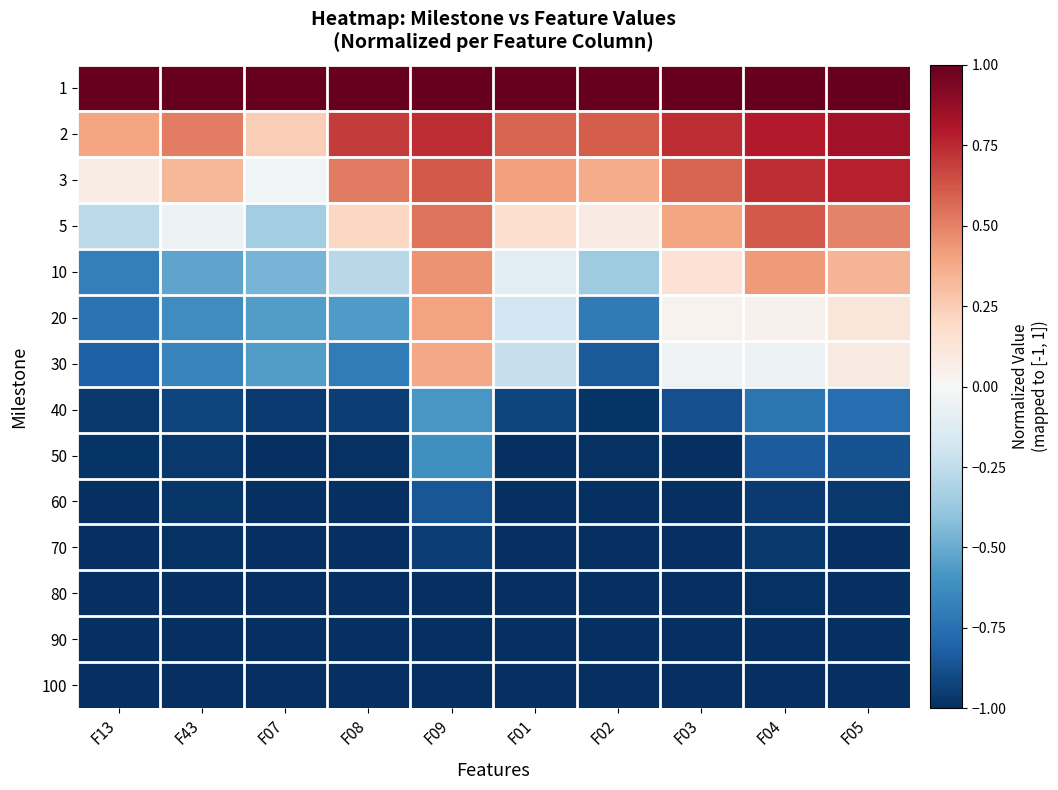

What is the difference between the highest and lowest values at F13?

2.0